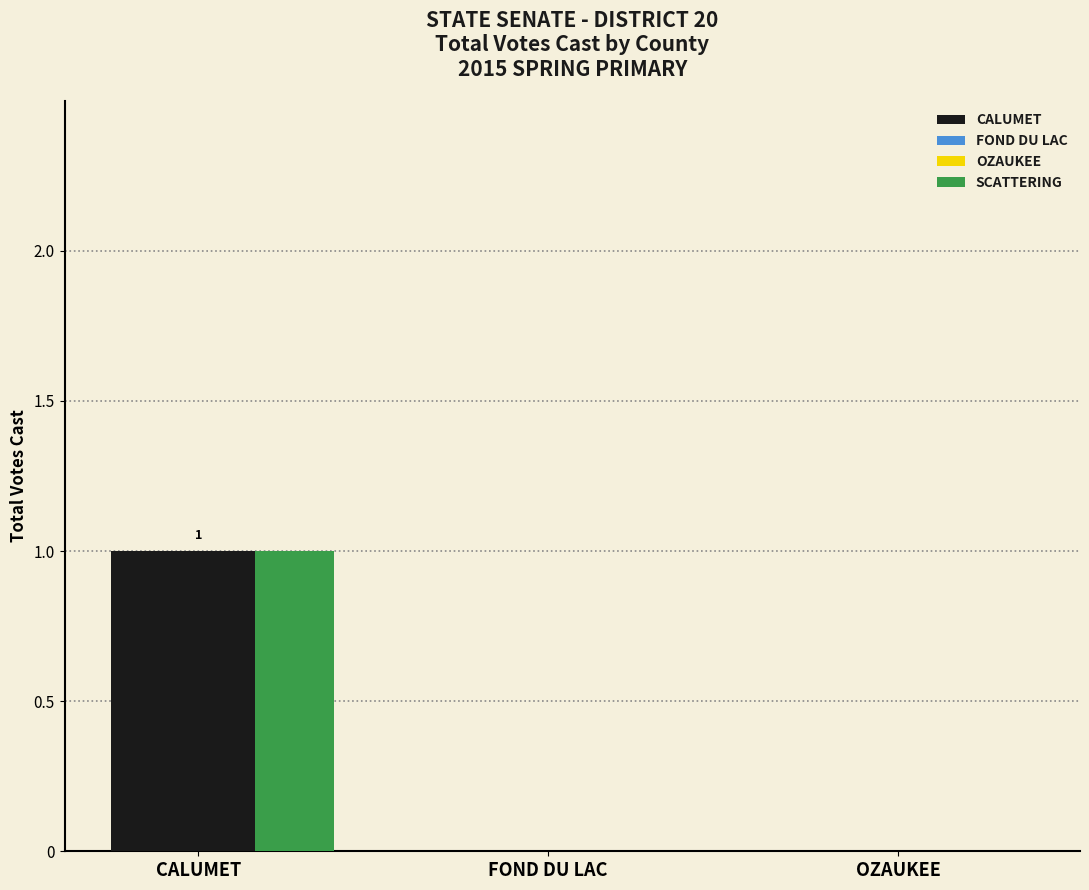

What is the difference between the maximum and second lowest values?

1